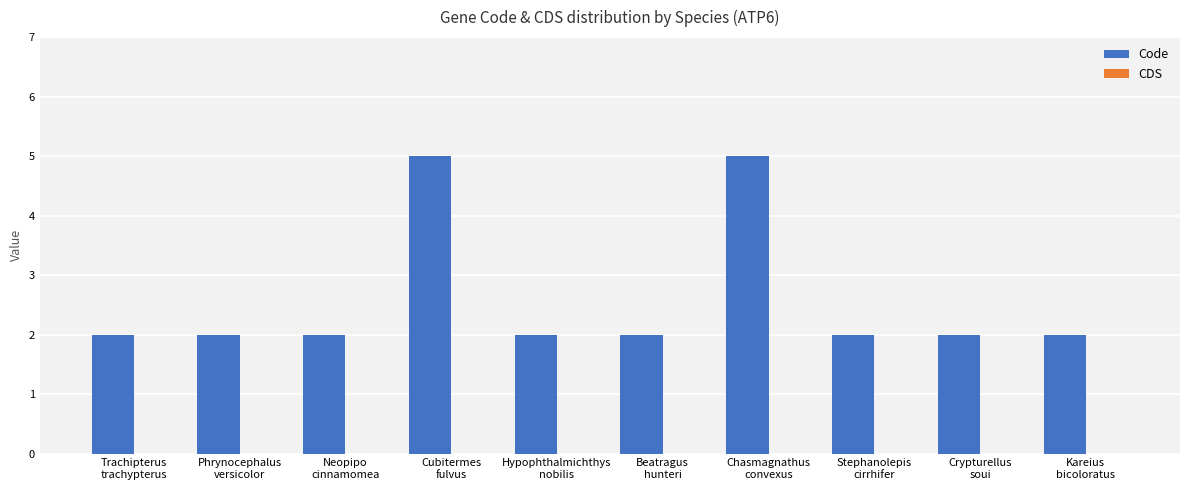

Reading left to right, list all the values displayed in this chart.

2	2	2	5	2	2	5	2	2	2